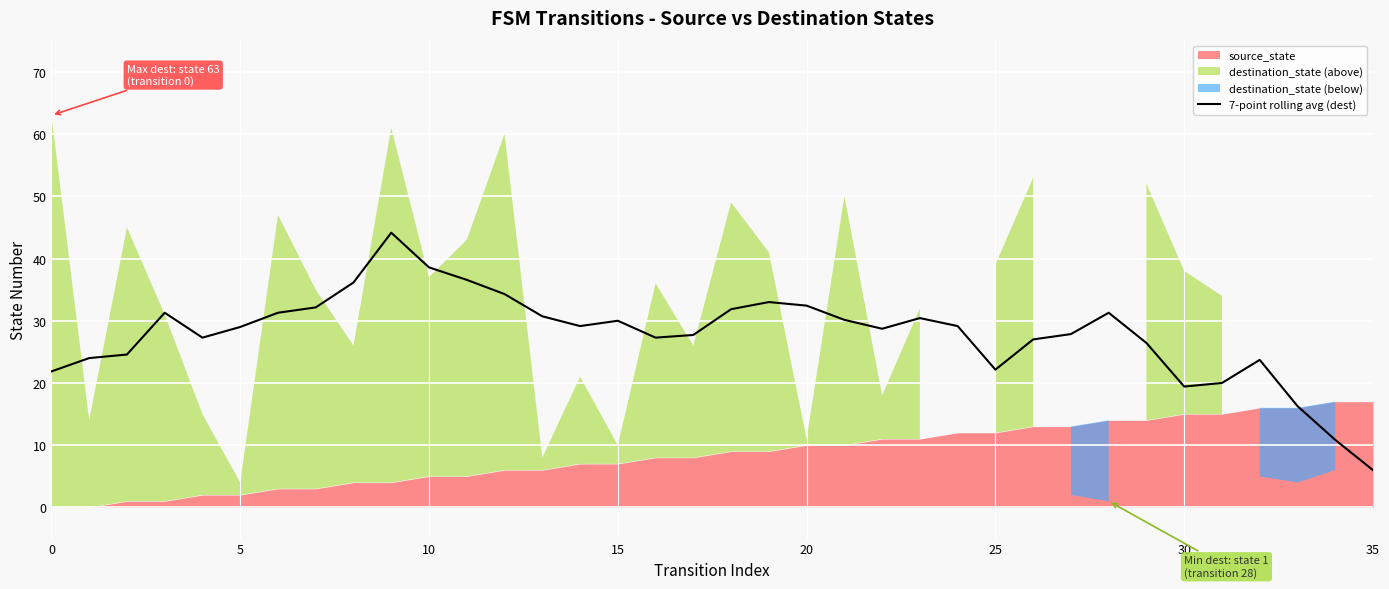

How many values exceed 29?

18